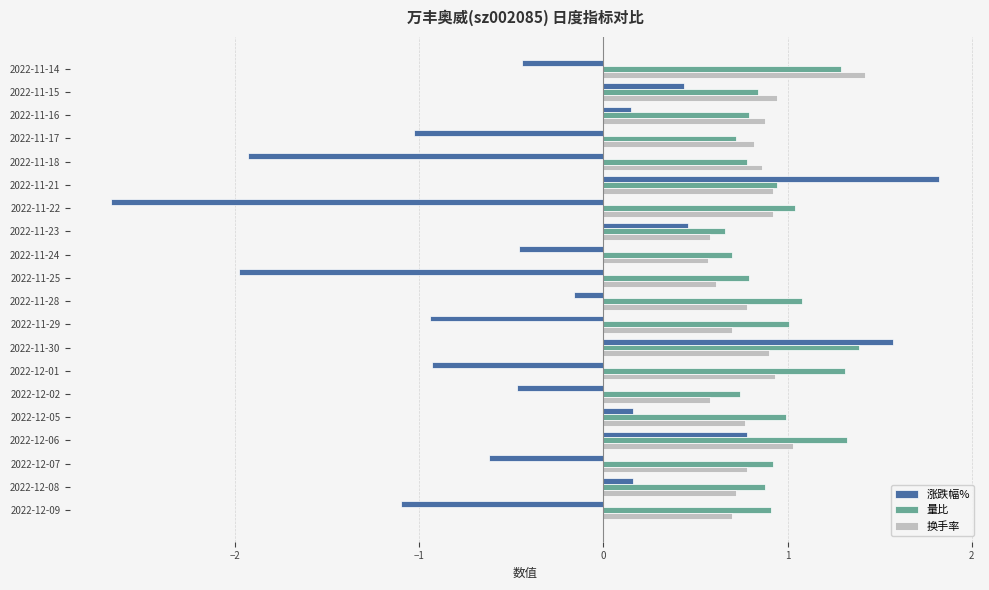

What is the spread (max minus min) of values at 2022-11-21?

0.9